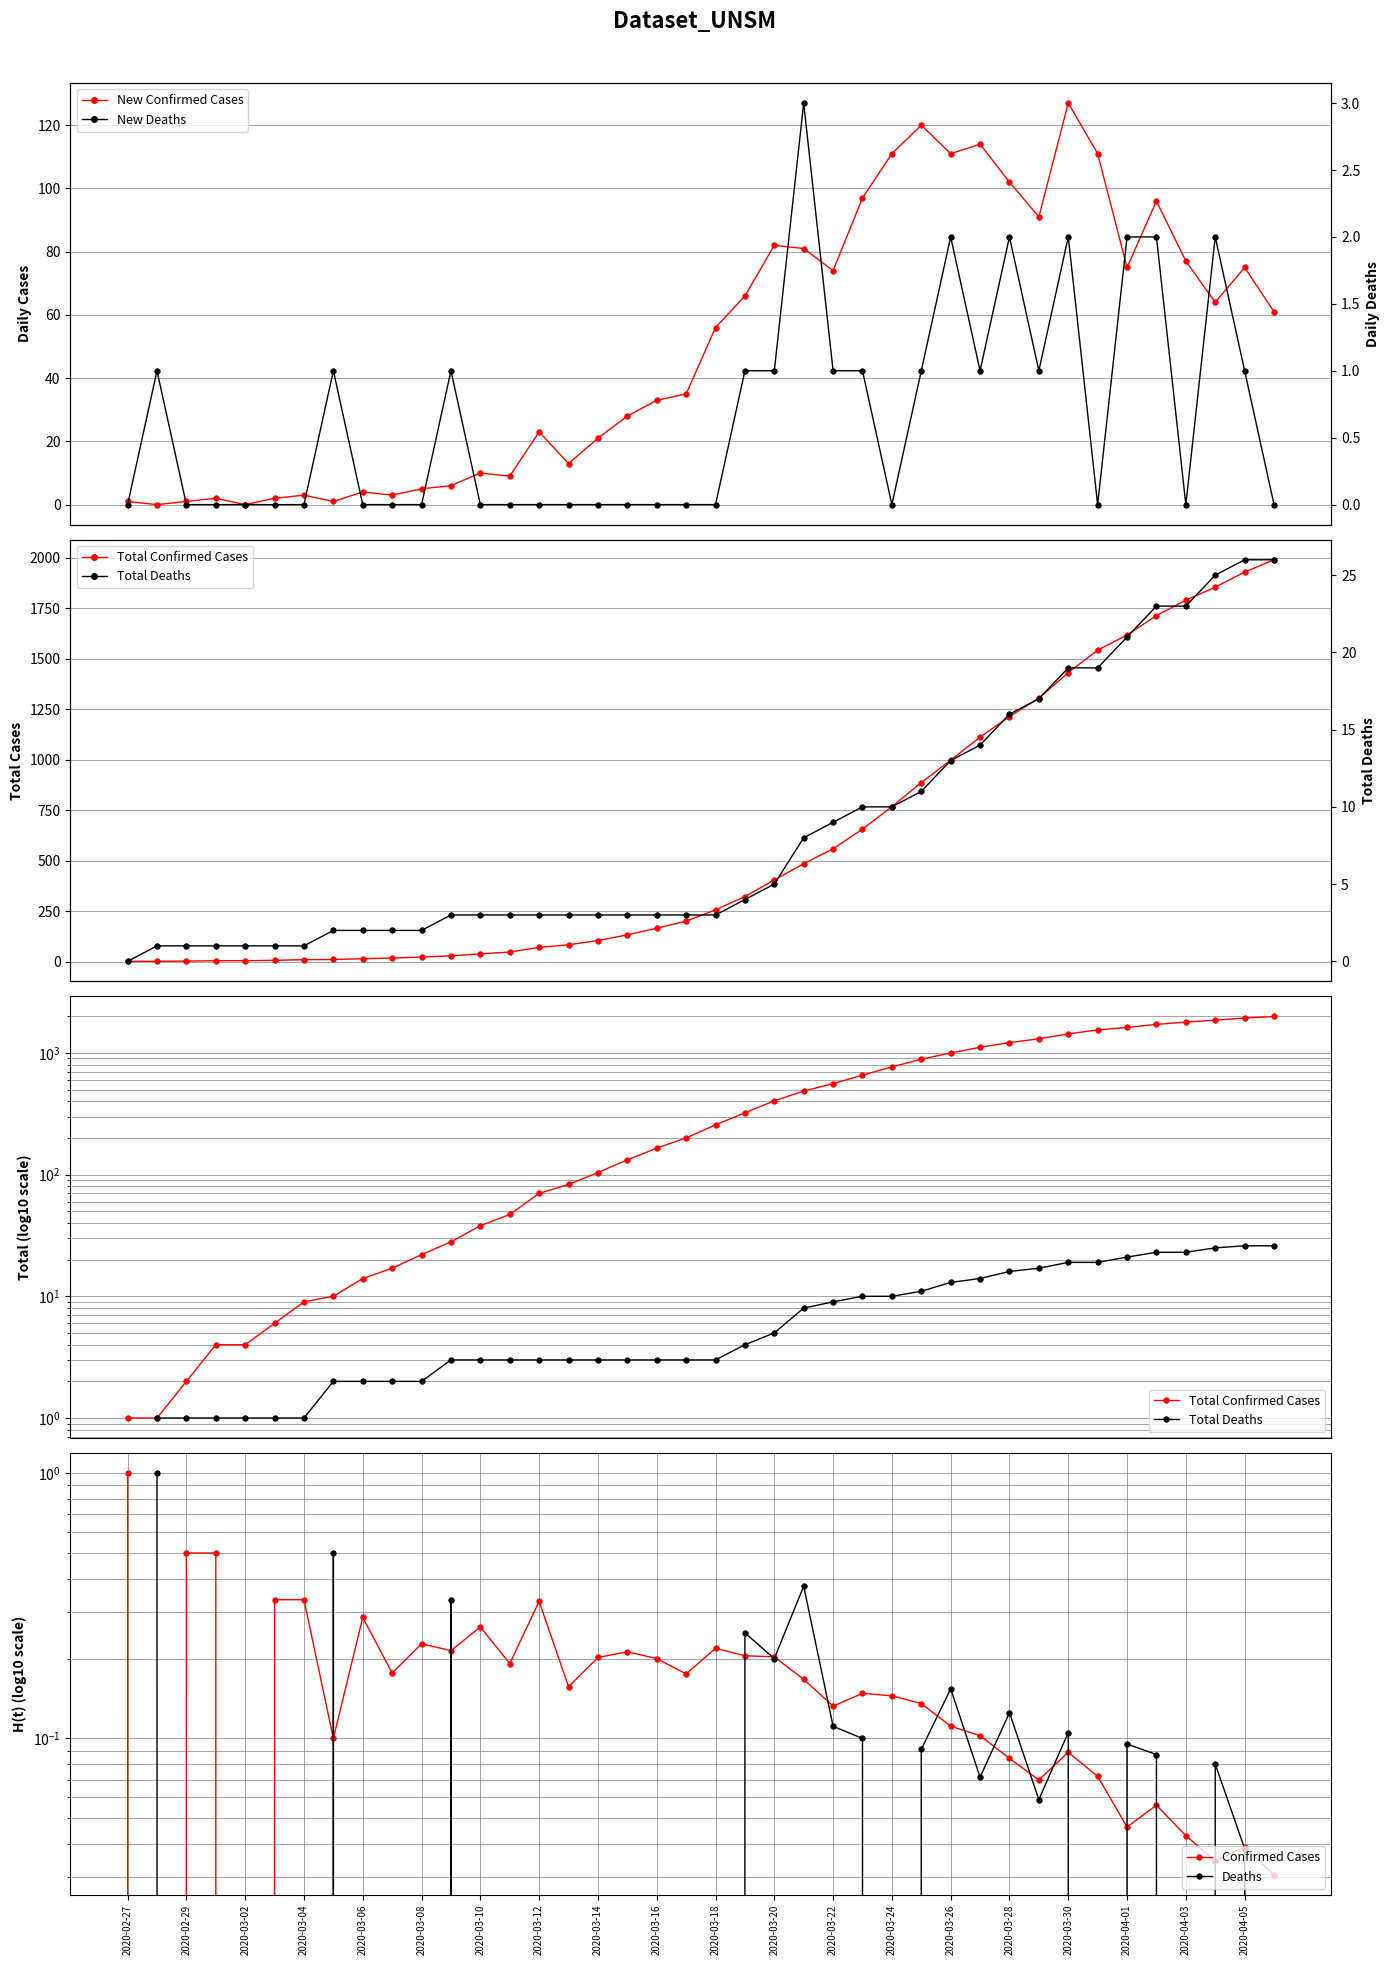

True or false: Confirmed Cases has a value of 0.1 at 2020-03-20.

False